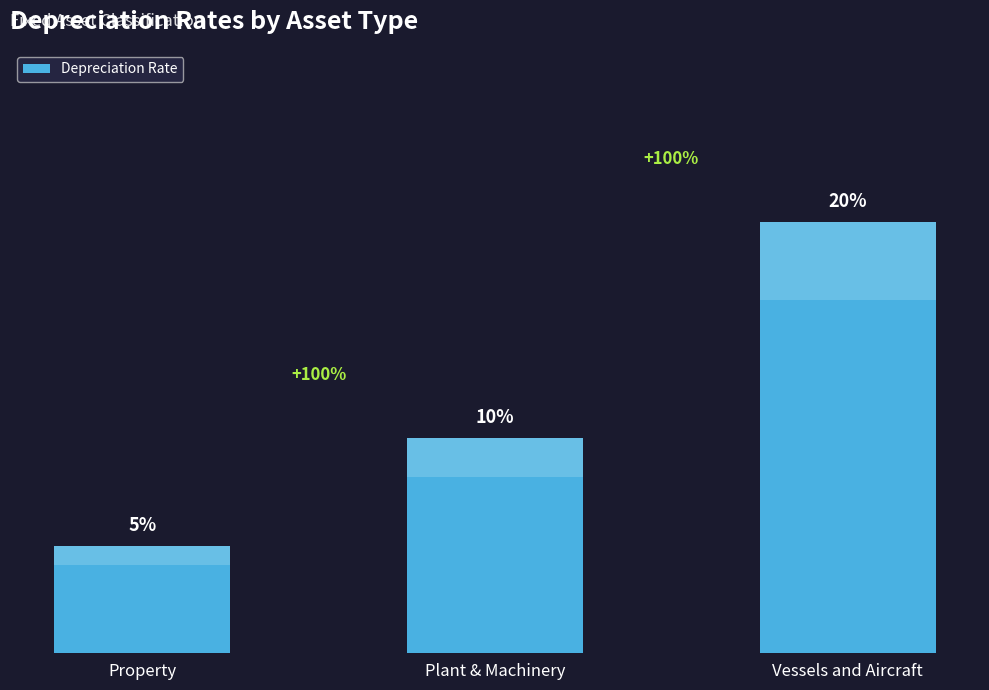

What position from the left is Vessels and Aircraft?

3